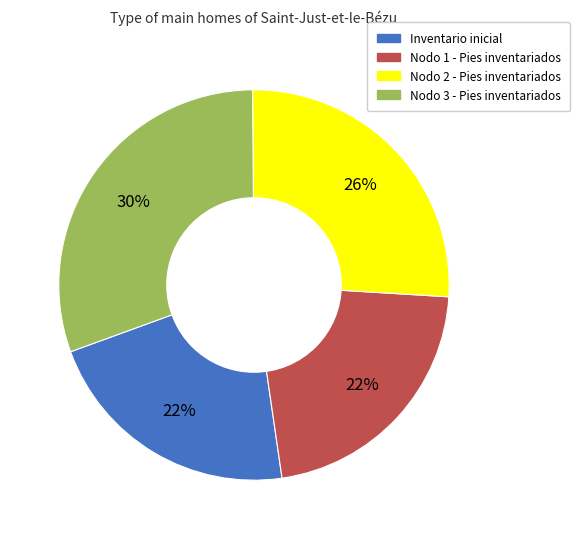

To the nearest percent, what percentage of the pie is Nodo 1 - Pies inventariados?

22%